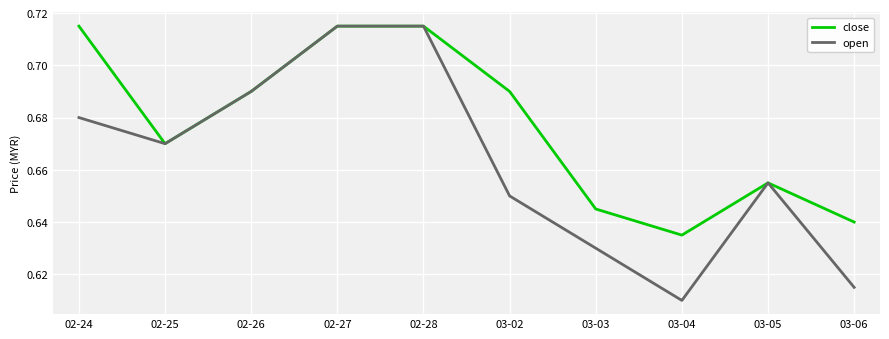

Is it true that open equals 0.9 at 03-02?

False